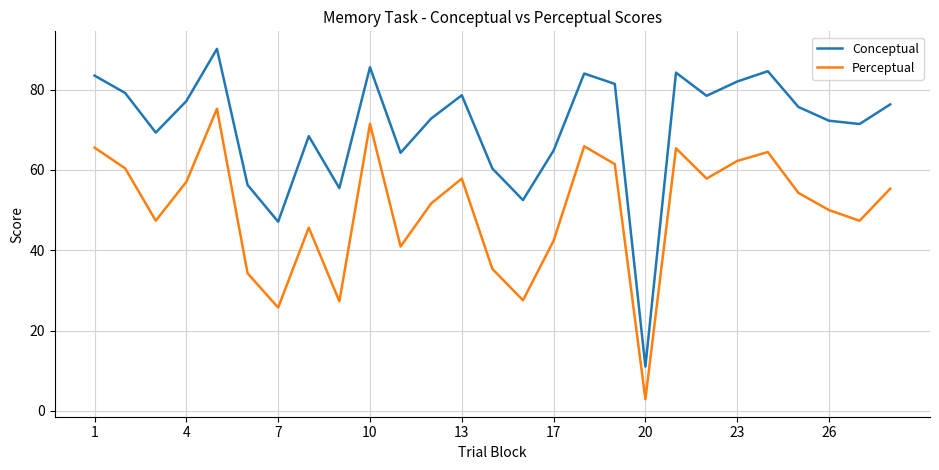

Count the number of data series in this chart.

2